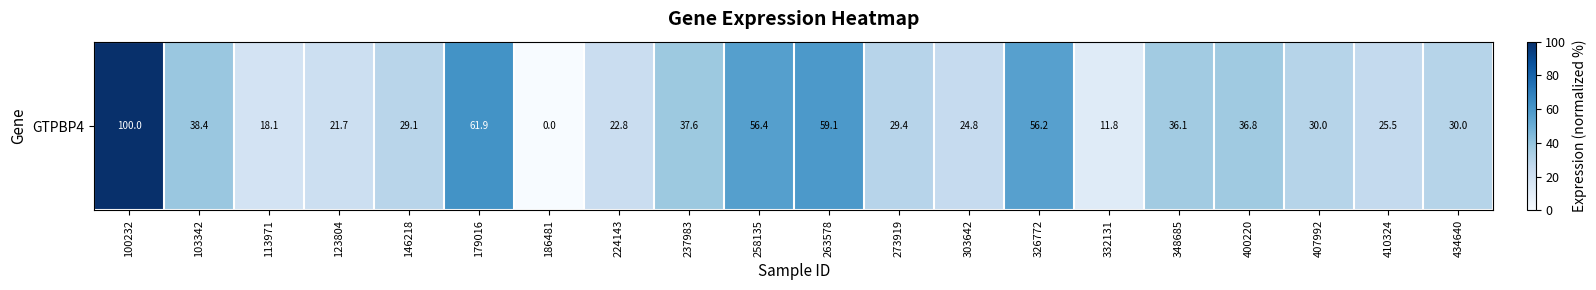

What is the average value?

36.3